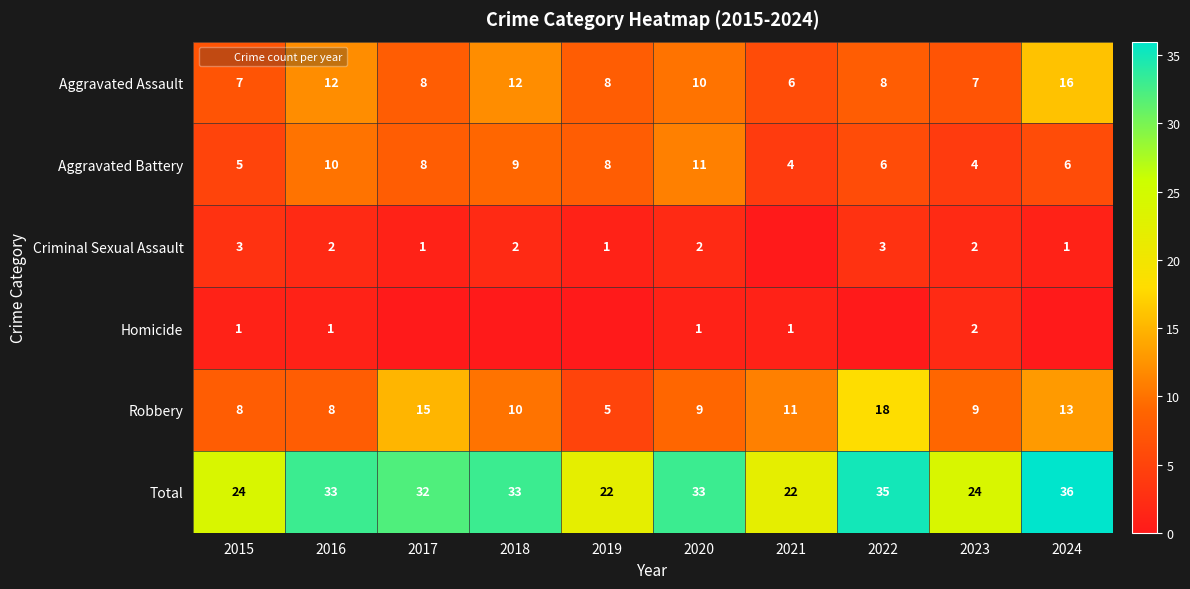

Is it true that Homicide equals 1 at 2022?

False